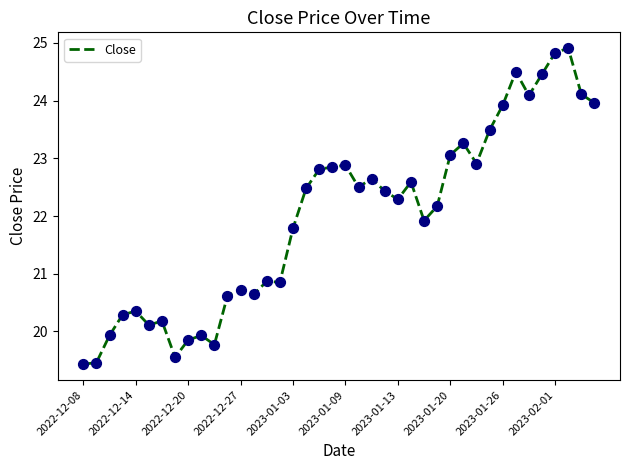

What is the difference between the maximum and minimum values?

5.5